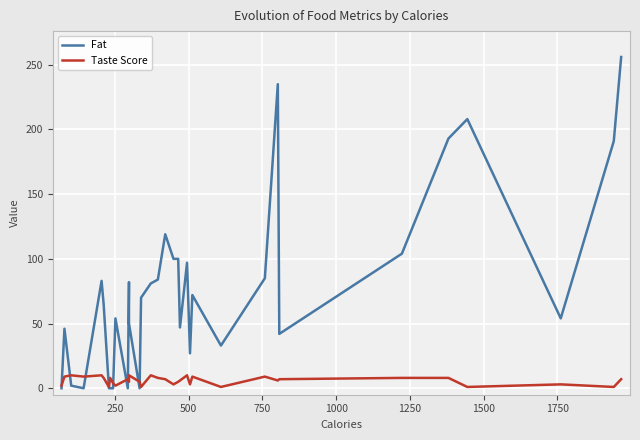

How many values in the Fat series exceed 70?

16